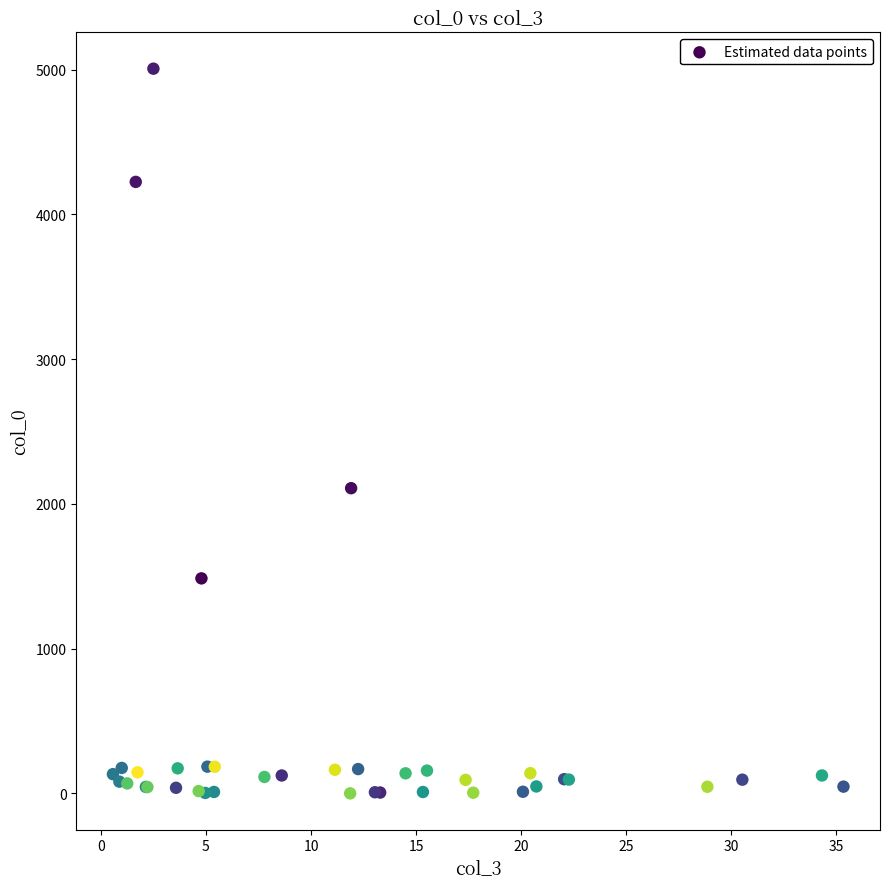

What Y value in the scatter plot is closest to 2503?

2109.0